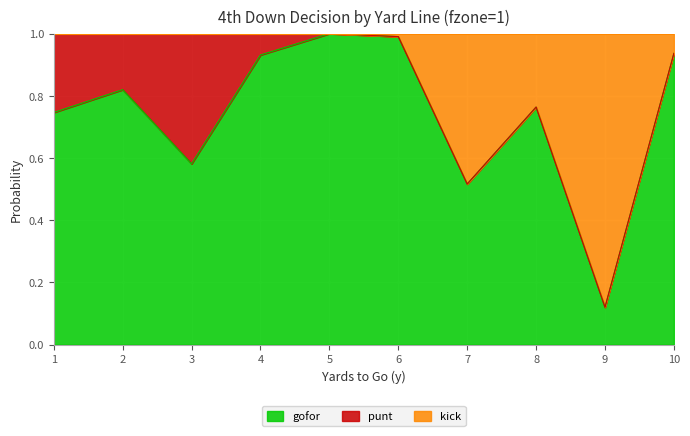

What is the total value across all series at 10?

1.0